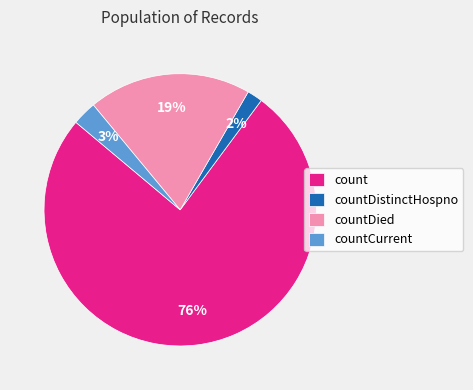

Combined, do countCurrent and count account for over 50%?

Yes